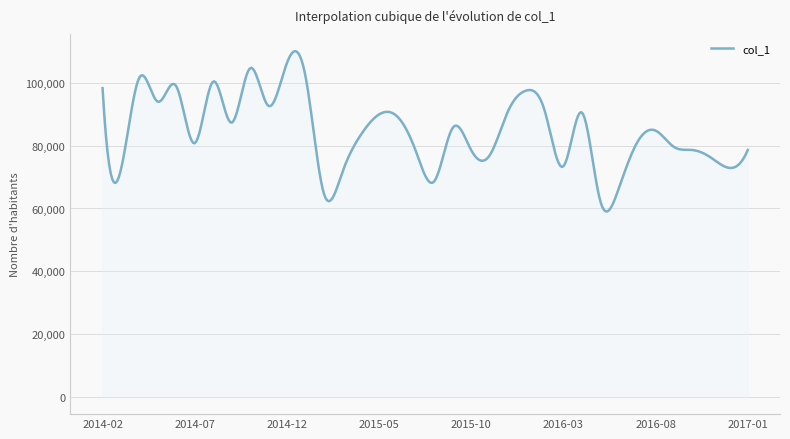

What is the minimum value shown in the chart?

59046.3